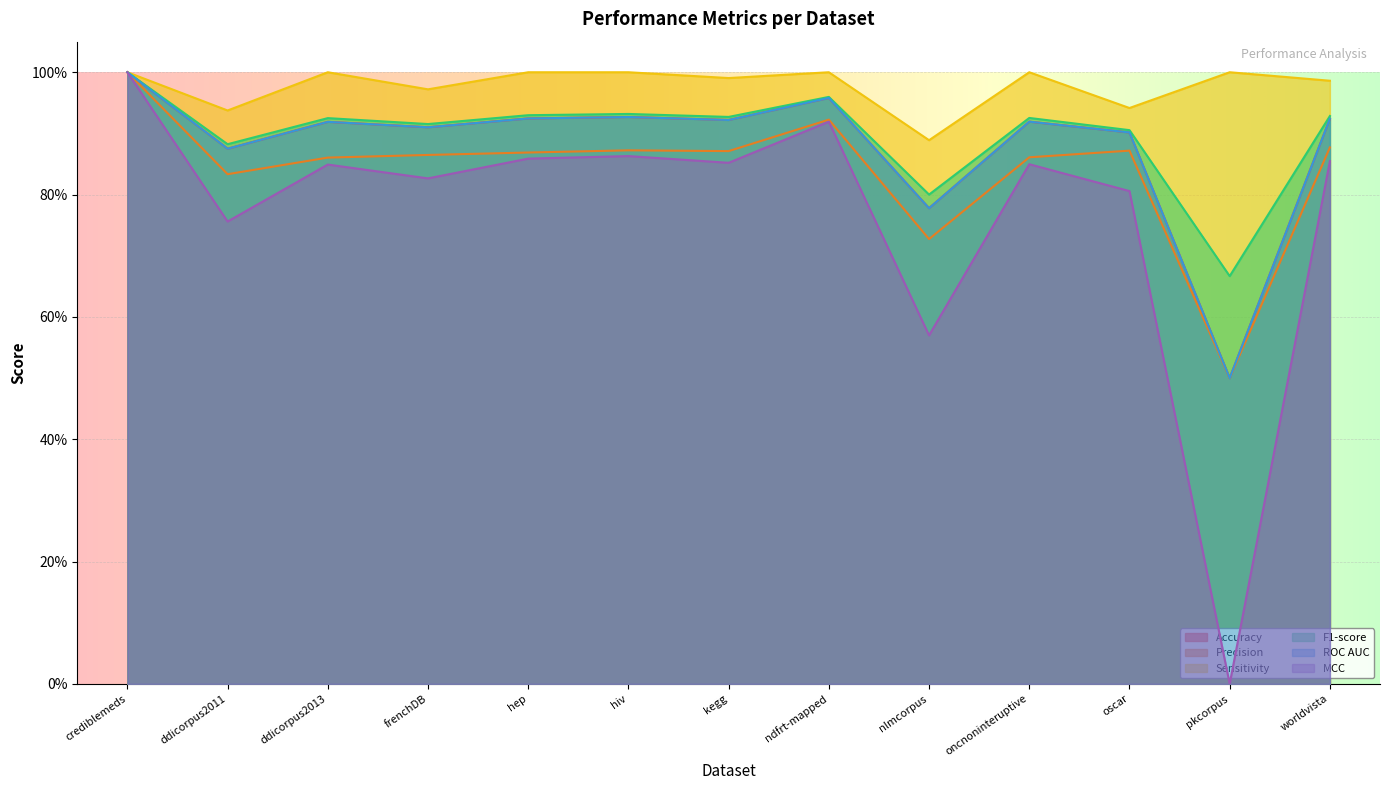

Does the chart display data point markers on the line(s)?

No